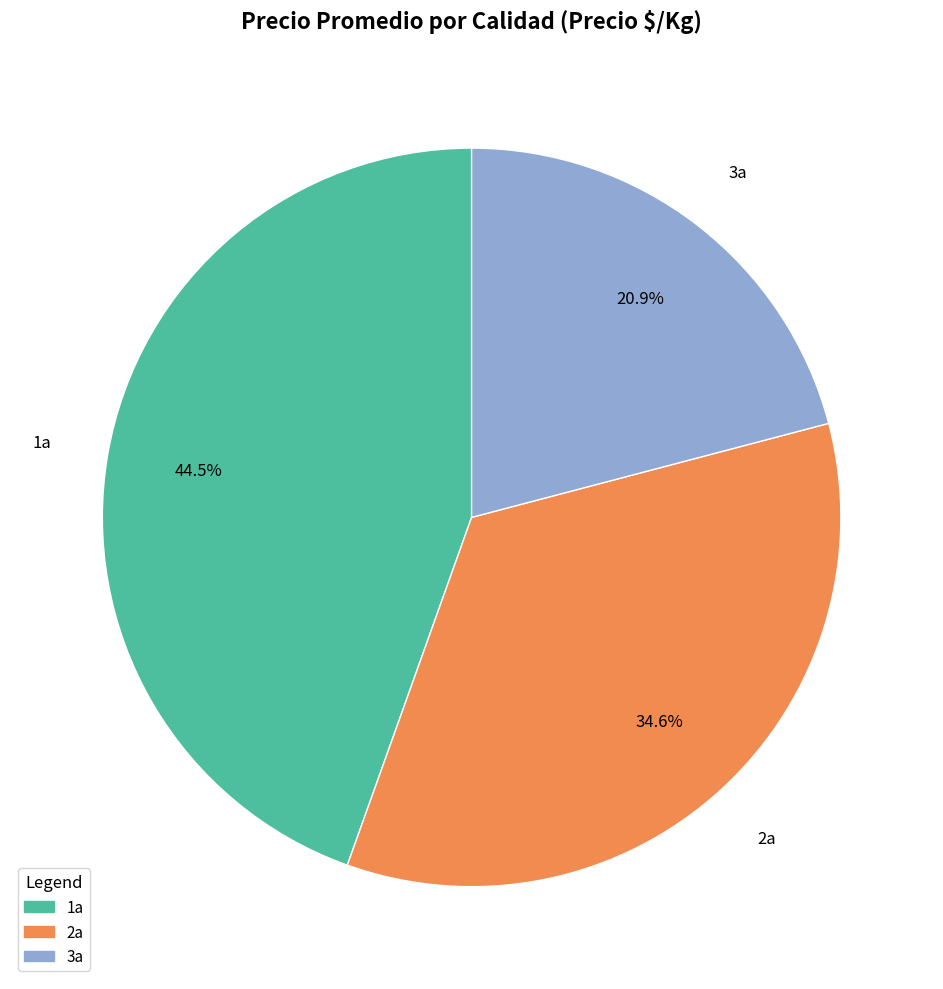

Which category has the smallest portion of the pie?

3a